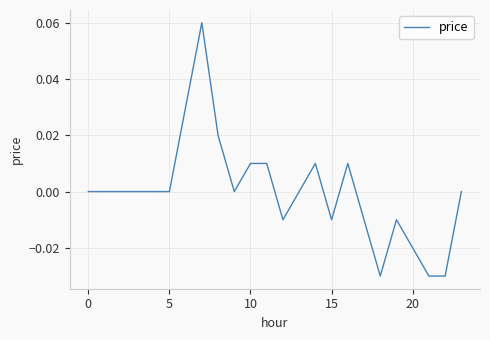

What is the label of the 7th point from the right?

17